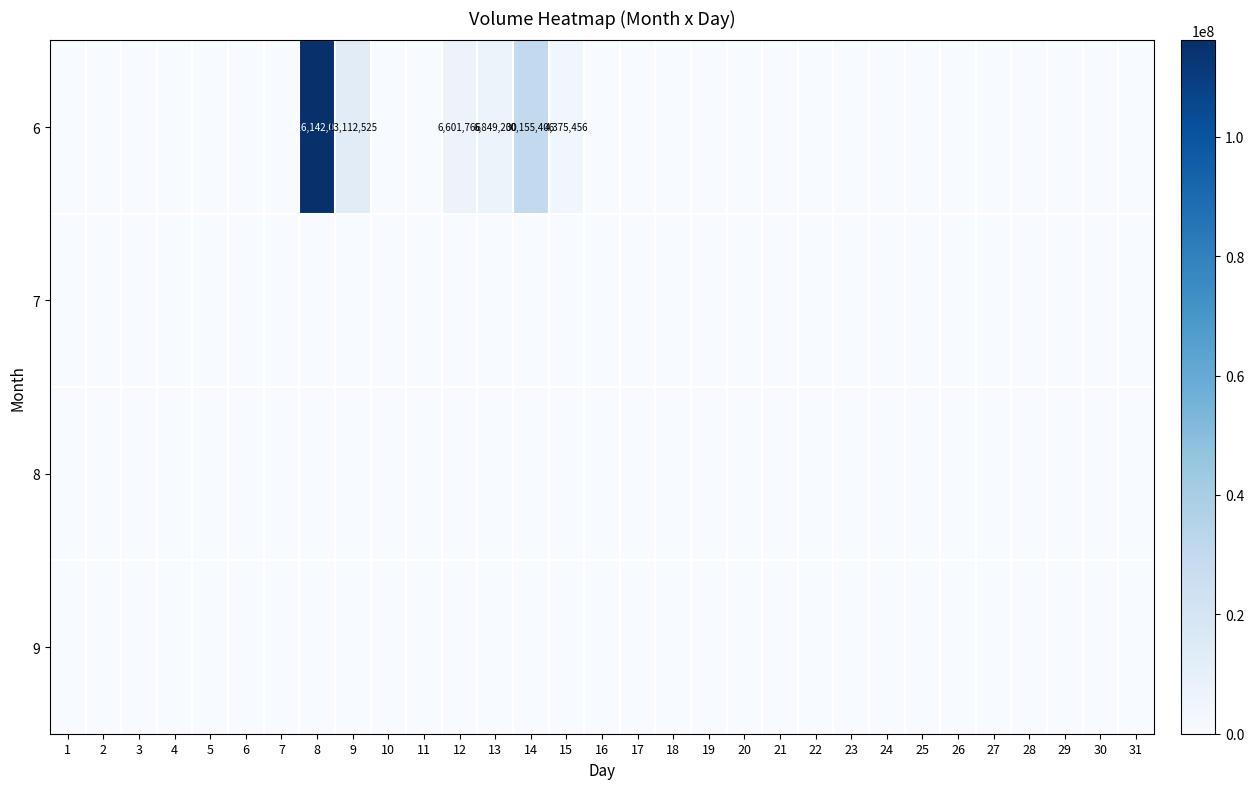

The 7 series shows 0 at 26. True or false?

True